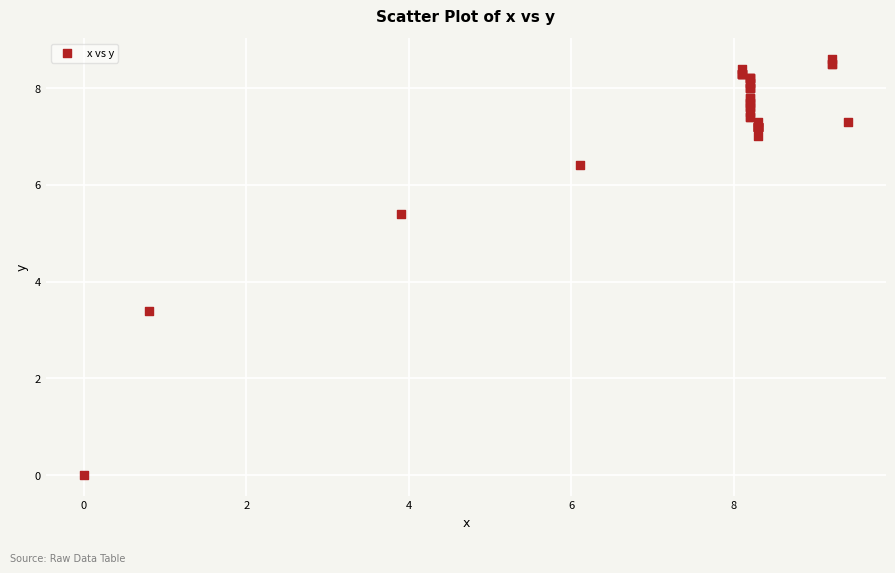

What Y value in the scatter plot is closest to 4?

3.4